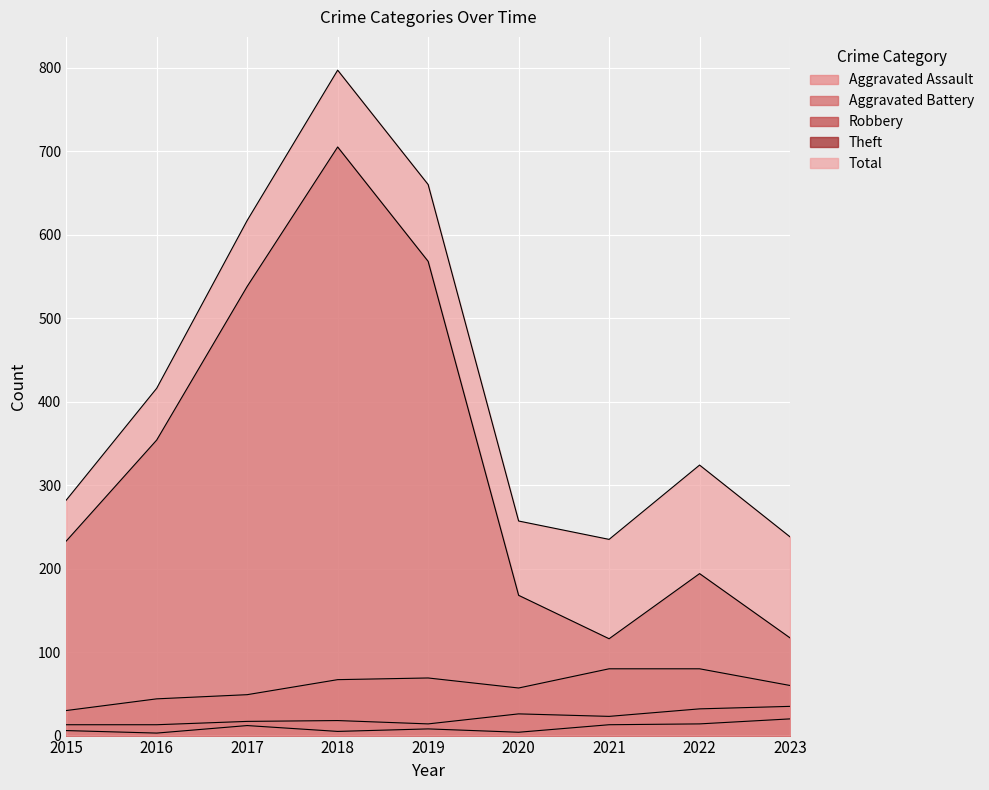

What is the smallest value displayed?

3